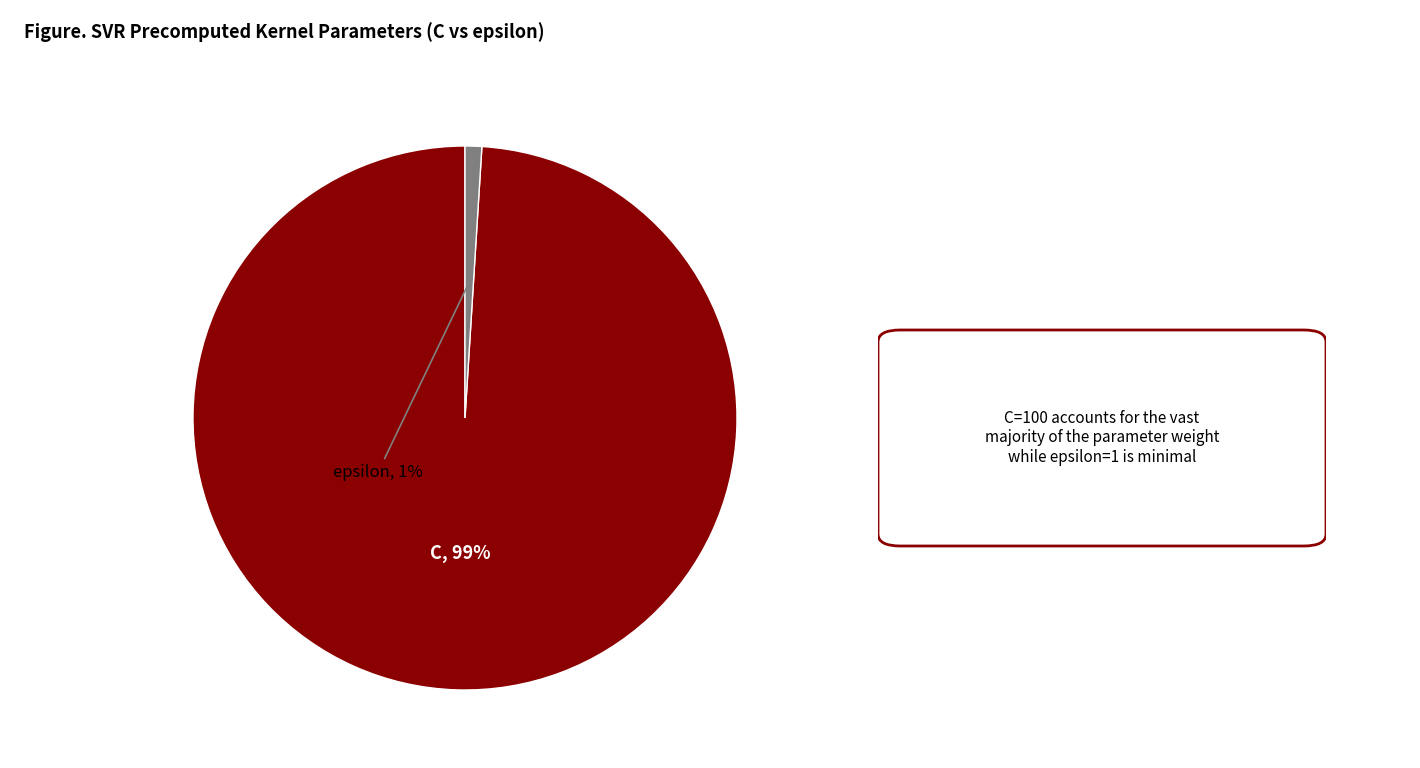

To the nearest percent, what is the average slice percentage?

50%